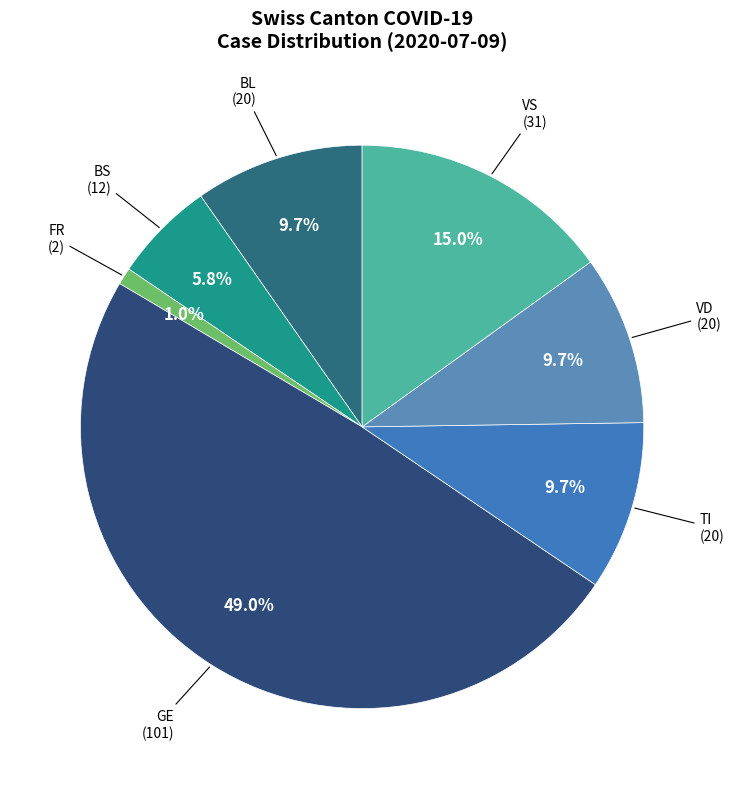

What percentage do FR and VS together represent?

16.0%